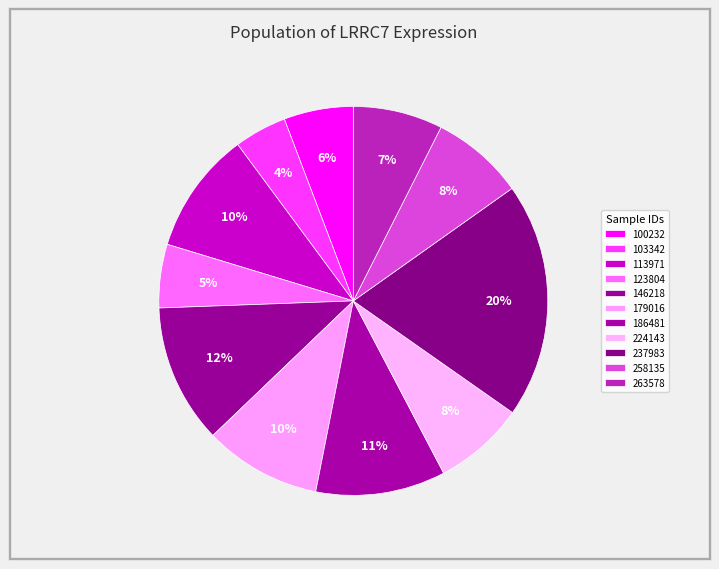

To the nearest percent, what is the combined percentage of 123804 and 100232?

11%